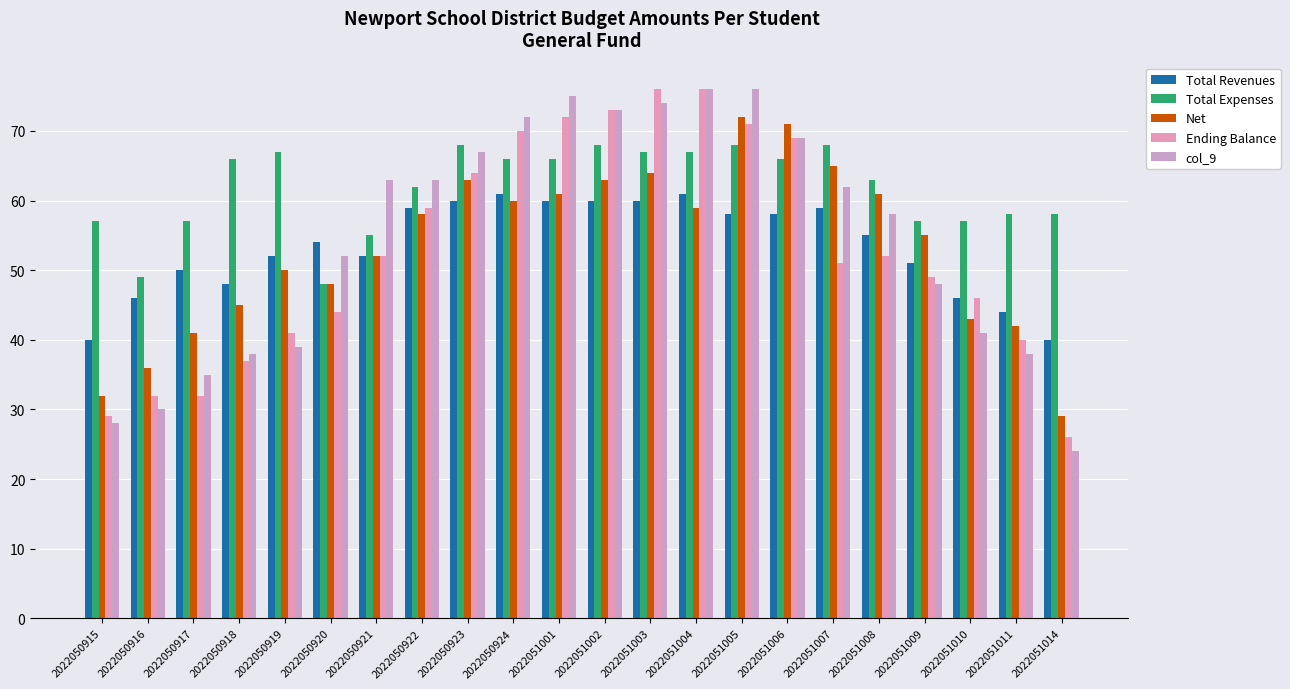

Does the chart contain any negative values?

No